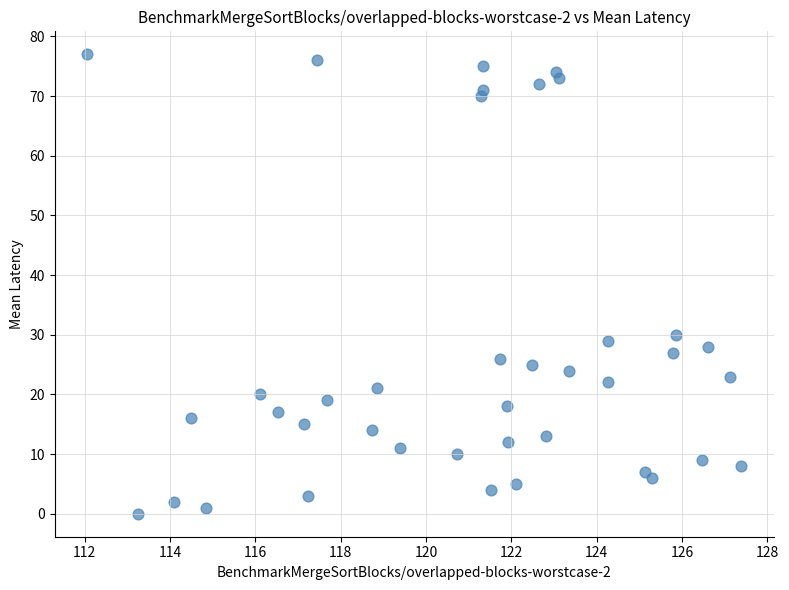

What is the range of Y values (max minus min)?

77